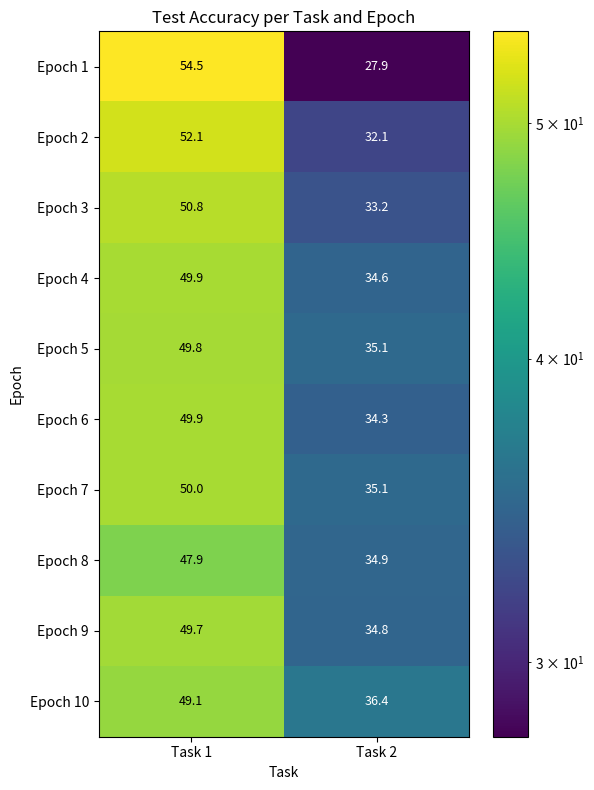

What is the sum of all Epoch 1 values?

82.4